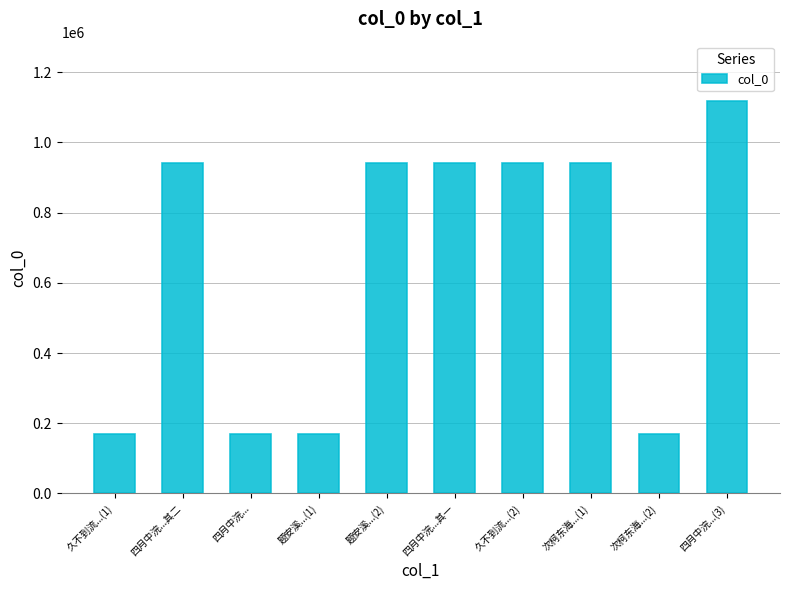

What is the change in value from 久不到流...(2) to 次柯东海...(2)?

-770991